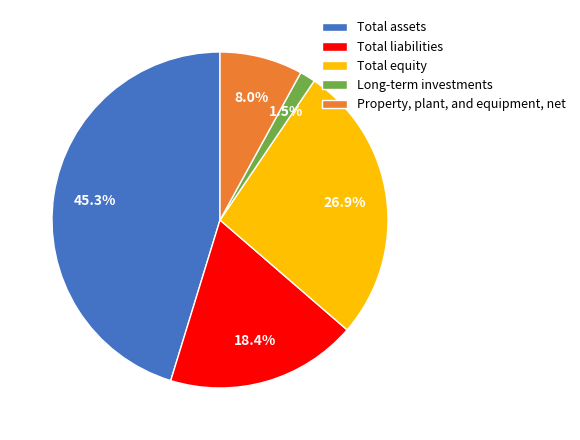

Does Total assets represent more than half of the total?

No